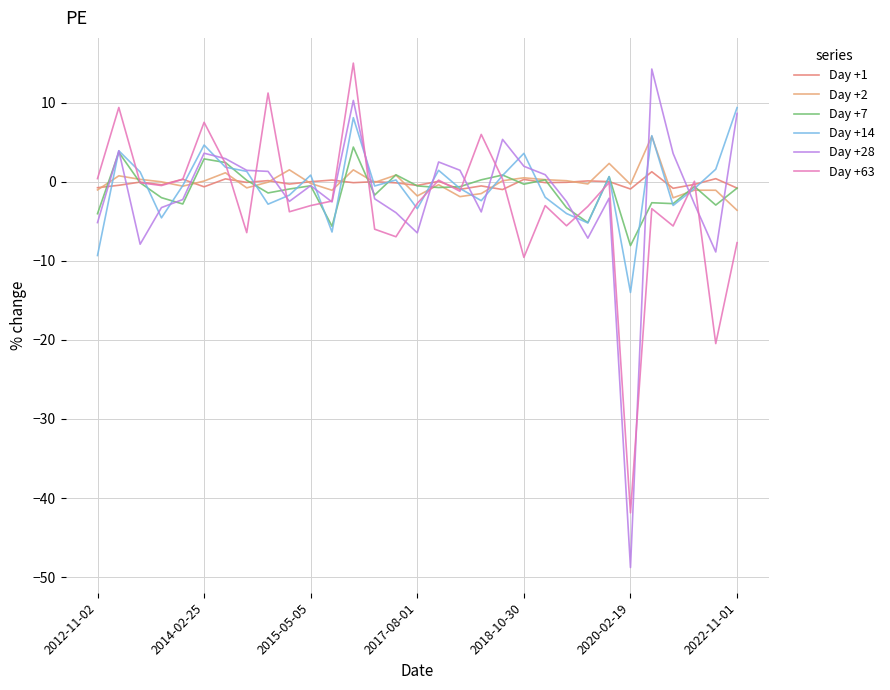

How many lines are shown in the chart?

6